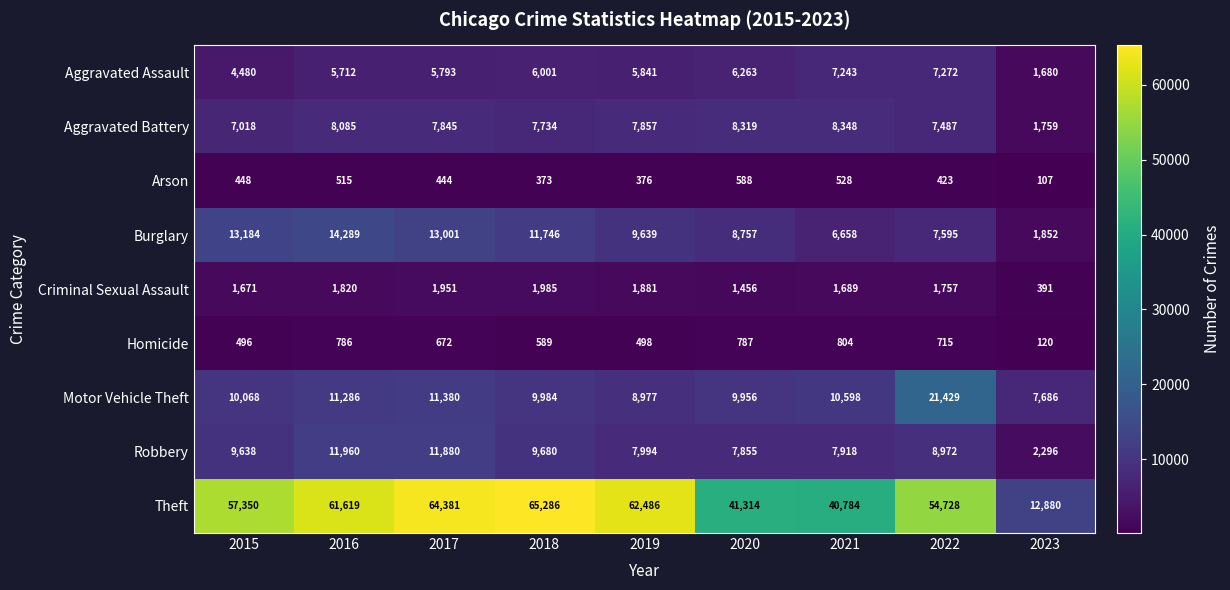

The Homicide series shows 1065 at 2022. True or false?

False